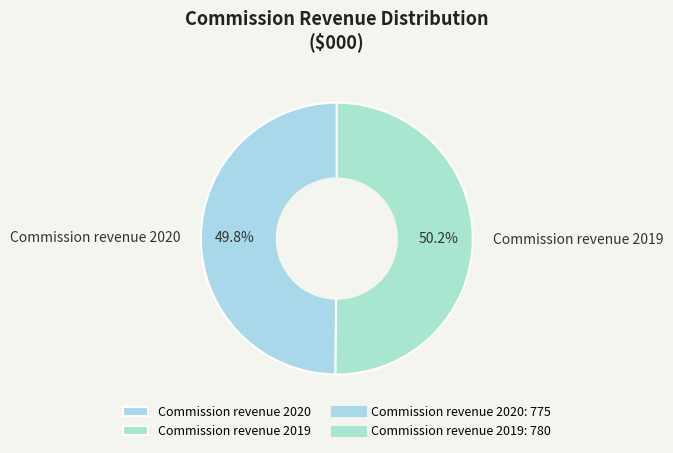

What is the ratio of the value at Commission revenue 2019 to the value at Commission revenue 2020?

1.0